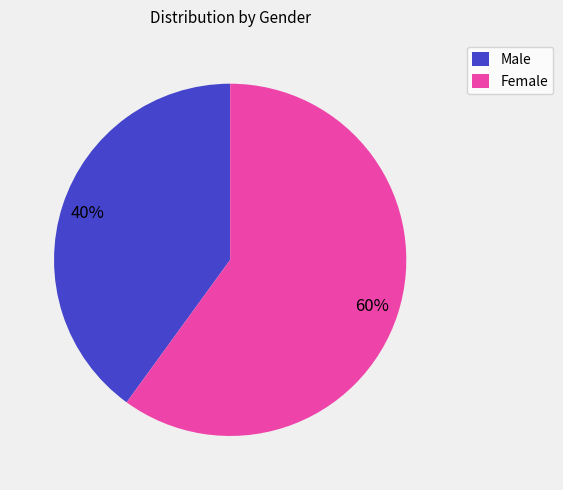

Is it true that Male is 34% of the pie?

False